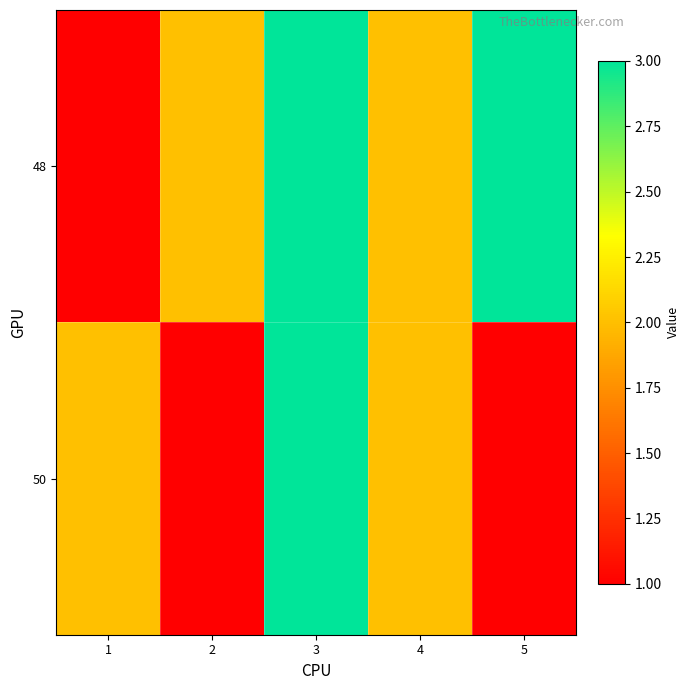

Which series has the largest range (max minus min)?

48